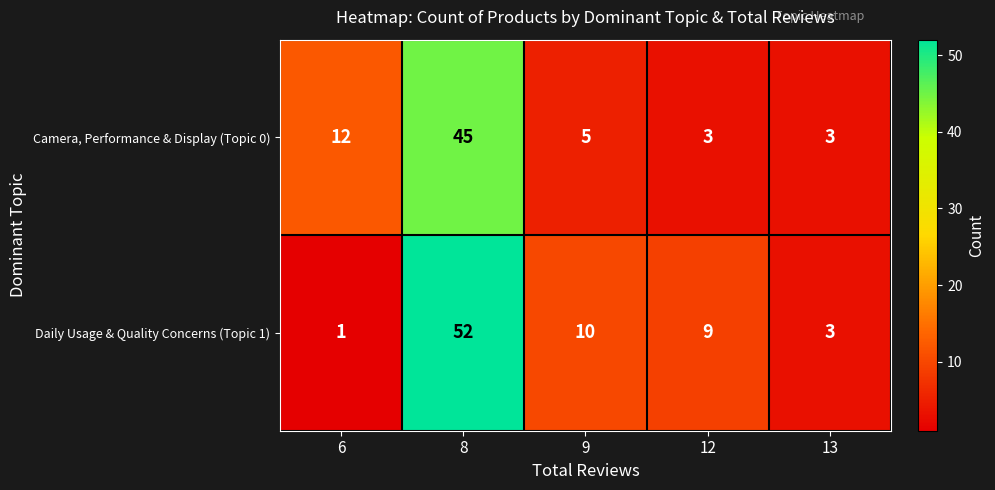

Rank the series by their average value, from lowest to highest.

Camera, Performance & Display (Topic 0), Daily Usage & Quality Concerns (Topic 1)